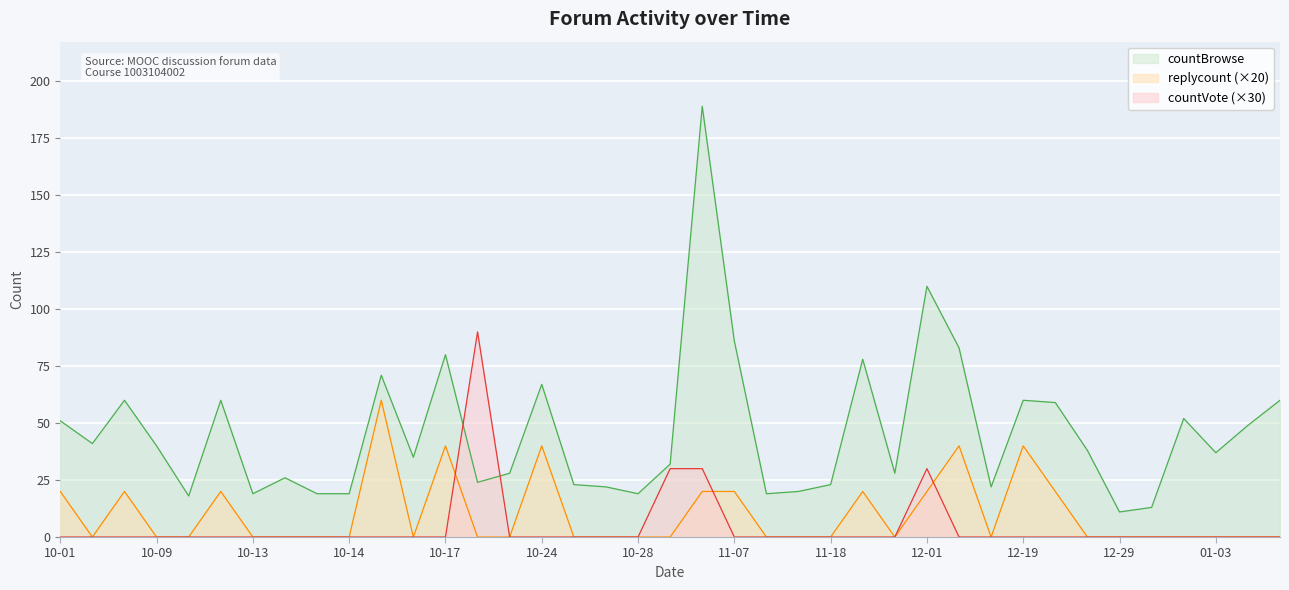

What is the difference between the countBrowse values at 2018-11-14 and 2018-12-16?

2